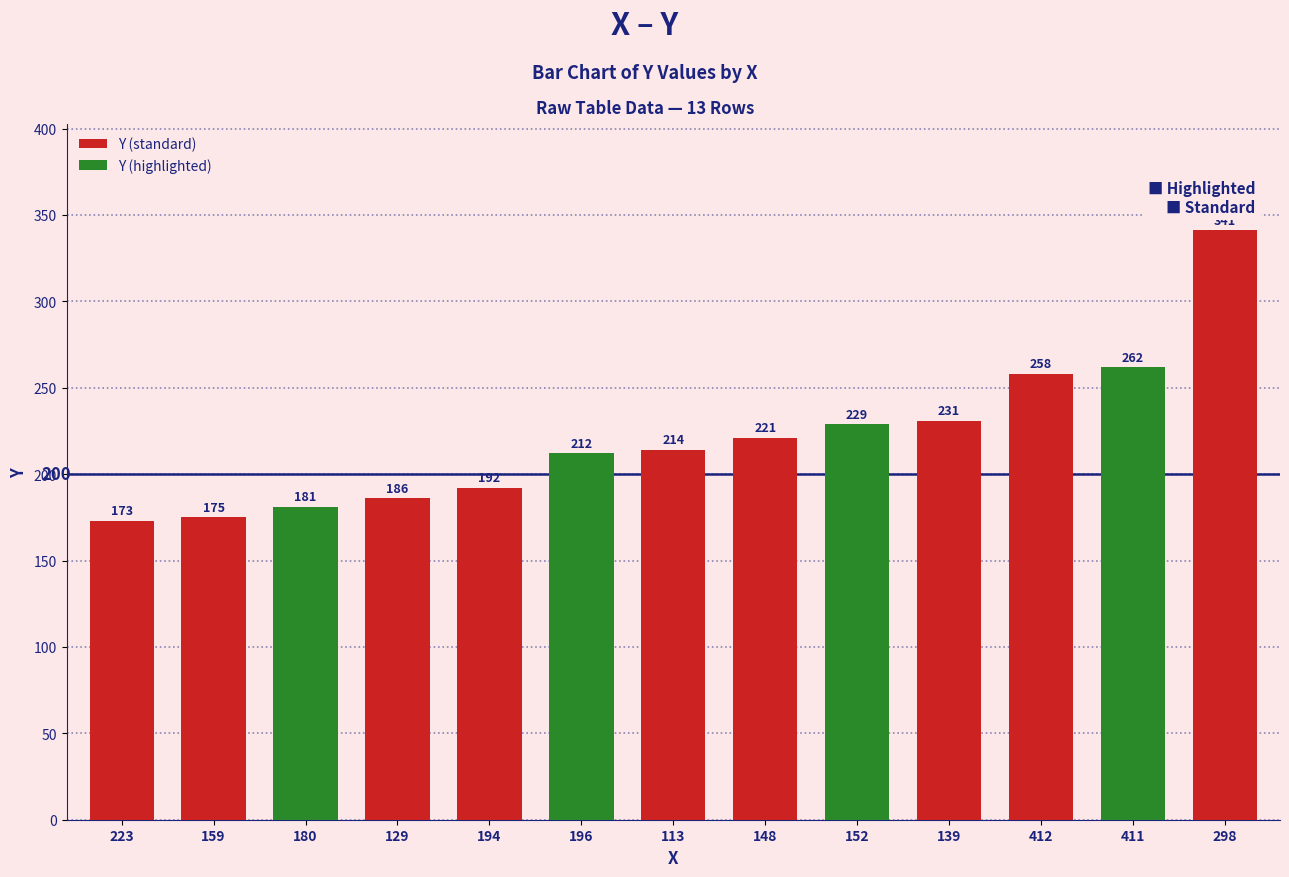

Rank the categories by value from highest to lowest.

298, 411, 412, 139, 152, 148, 113, 196, 194, 129, 180, 159, 223